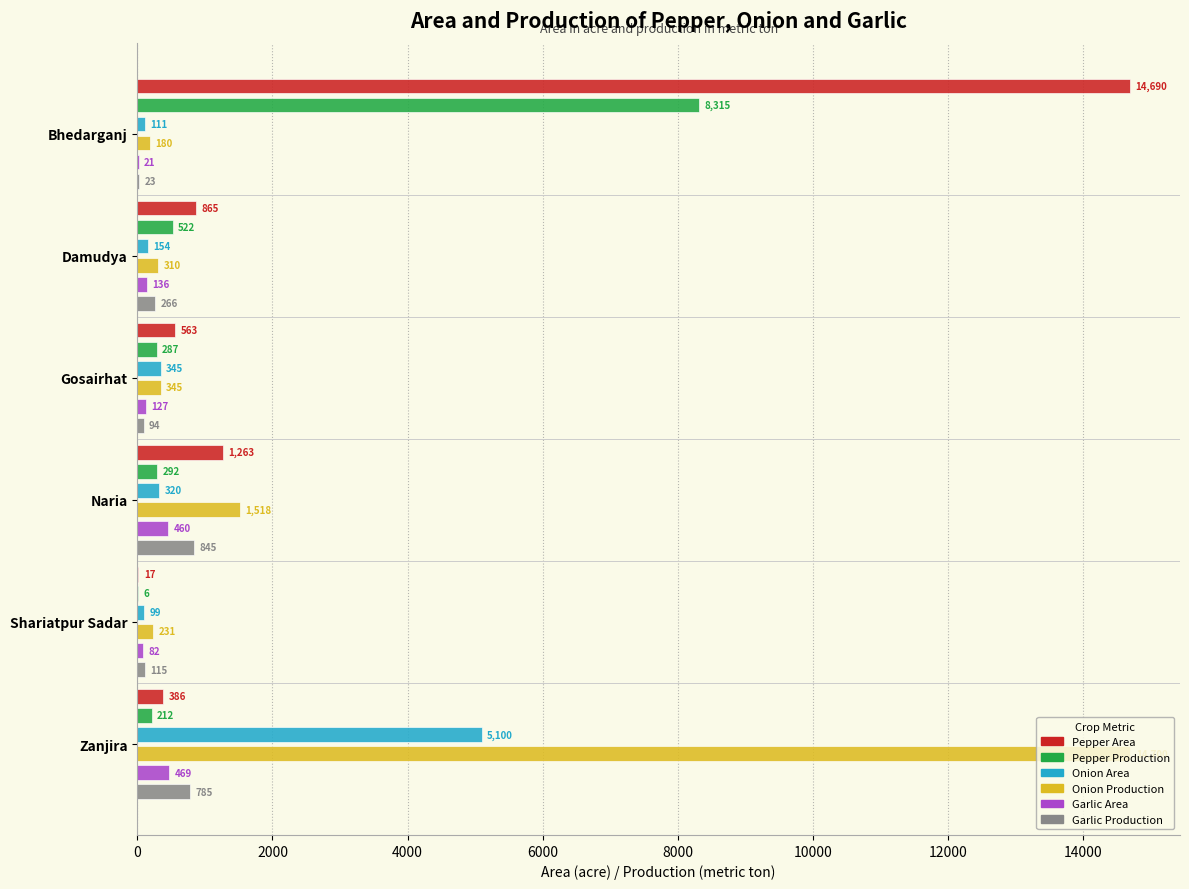

Are the bars horizontal?

Yes